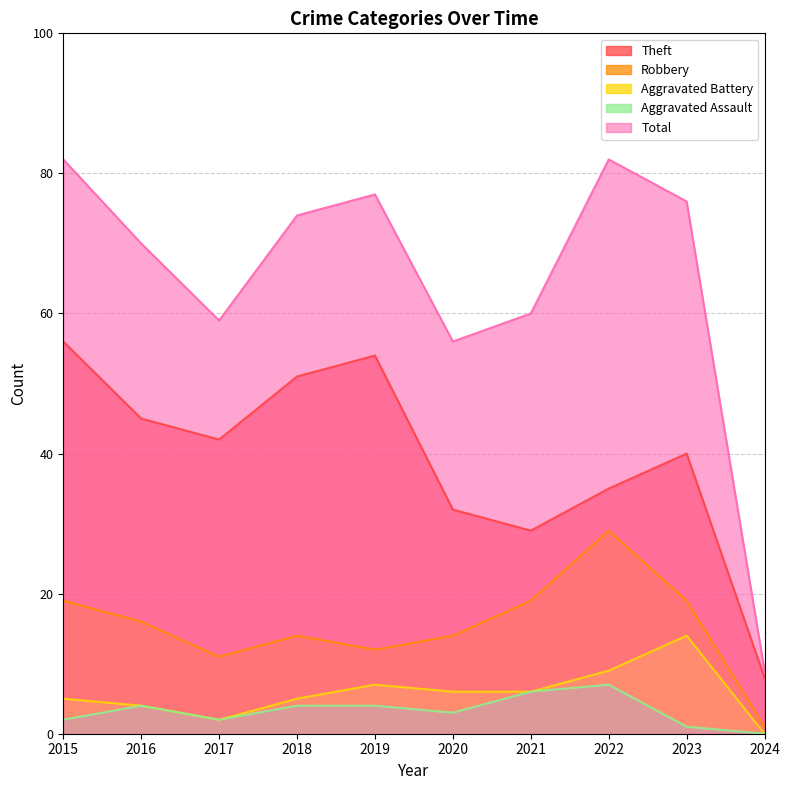

At which label does Theft reach its peak?

2015